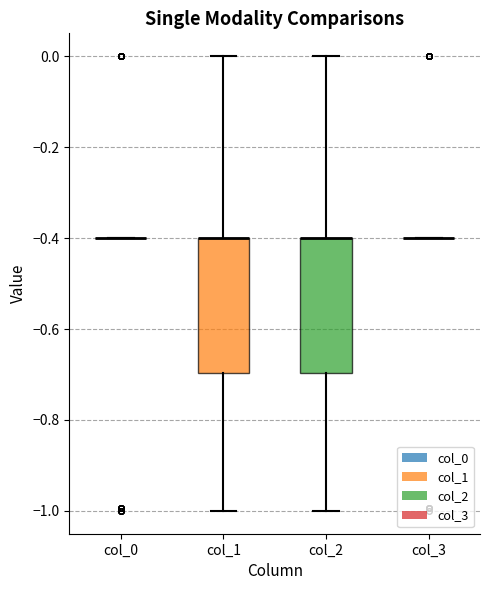

Reading left to right, read every box against the y-axis: the position of its median line, the range the box covers, and the ends of its whiskers. The values are not printed on the chart, so give them approximately, as read against the axis.

col_0: box collapsed to a line at -0.4, whiskers -0.4 to -0.4
col_1: median -0.4 (drawn on the box's upper edge), box -0.7 to -0.4, whiskers -1.0 to 0.0
col_2: median -0.4 (drawn on the box's upper edge), box -0.7 to -0.4, whiskers -1.0 to 0.0
col_3: box collapsed to a line at -0.4, whiskers -0.4 to -0.4